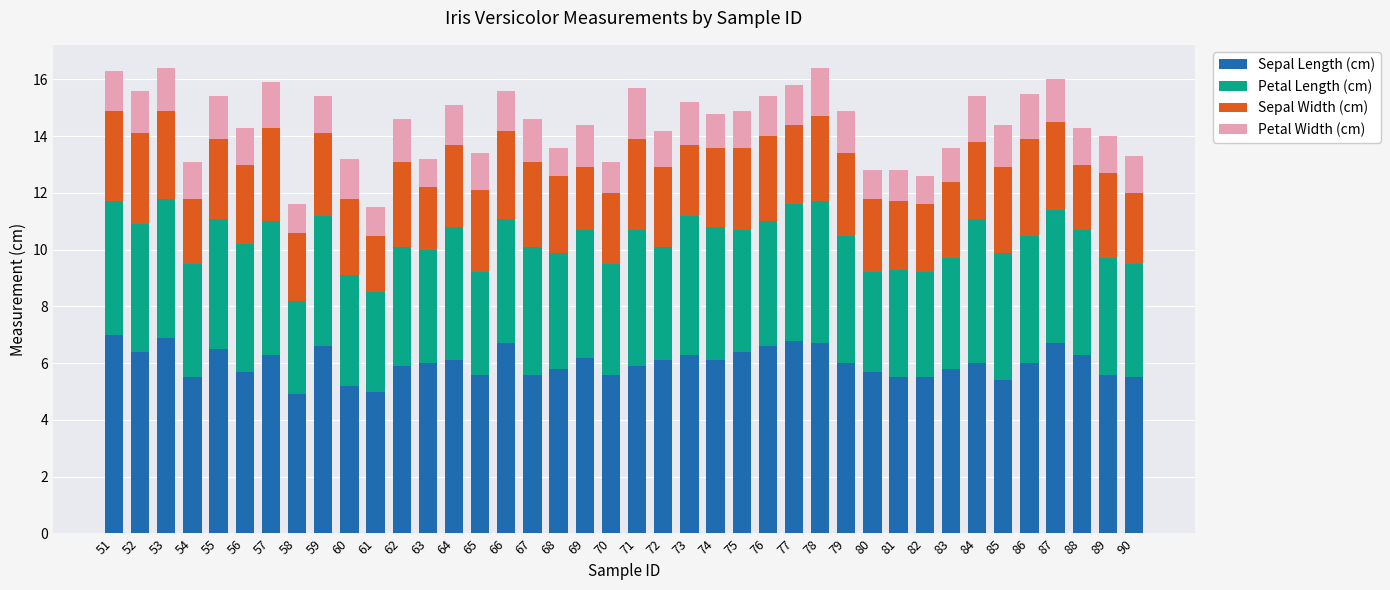

How many series are shown in this chart?

4